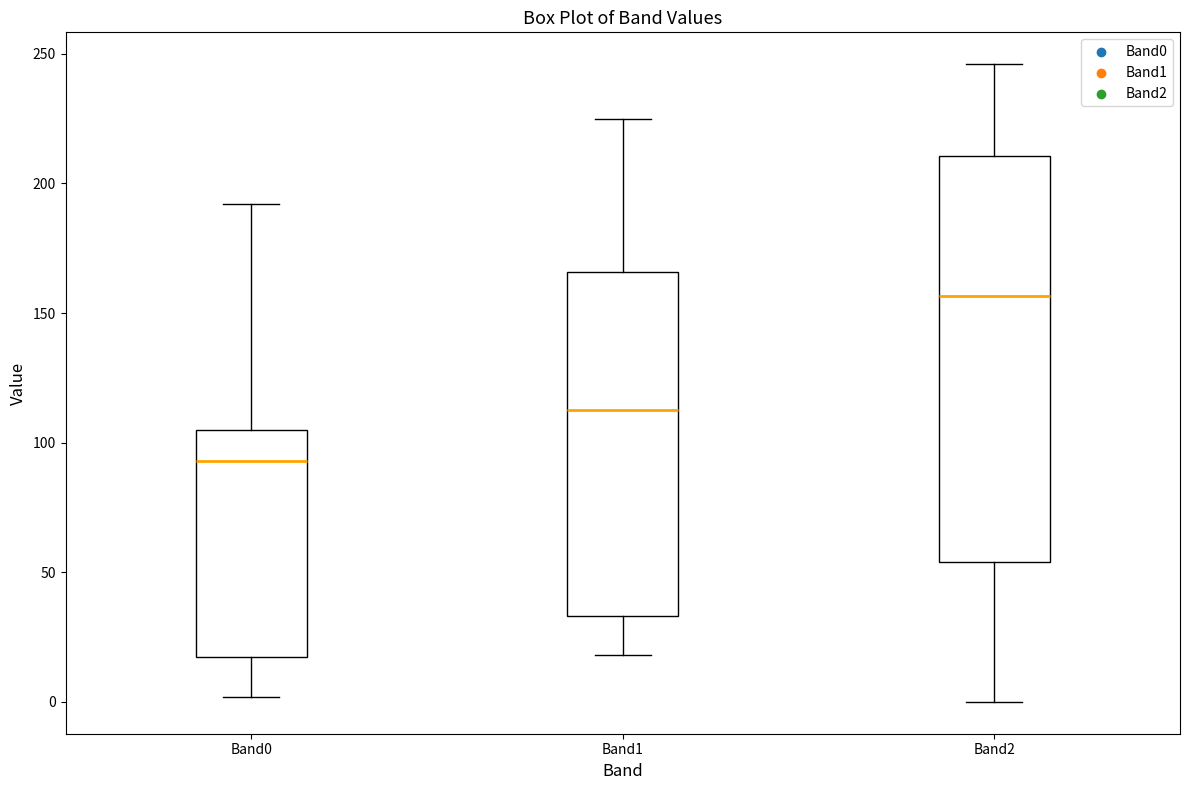

Reading left to right, read every box against the y-axis: the position of its median line, the range the box covers, and the ends of its whiskers. The values are not printed on the chart, so give them approximately, as read against the axis.

Band0: median 95, box 15 to 105, whiskers 0 to 190
Band1: median 115, box 35 to 165, whiskers 20 to 225
Band2: median 155, box 55 to 210, whiskers 0 to 245